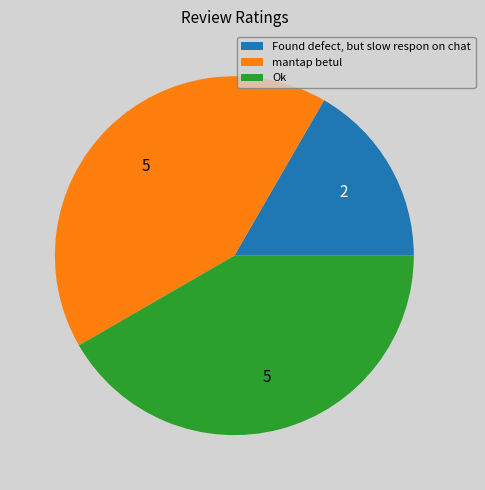

Which category has the smallest portion of the pie?

Found defect, but slow respon on chat